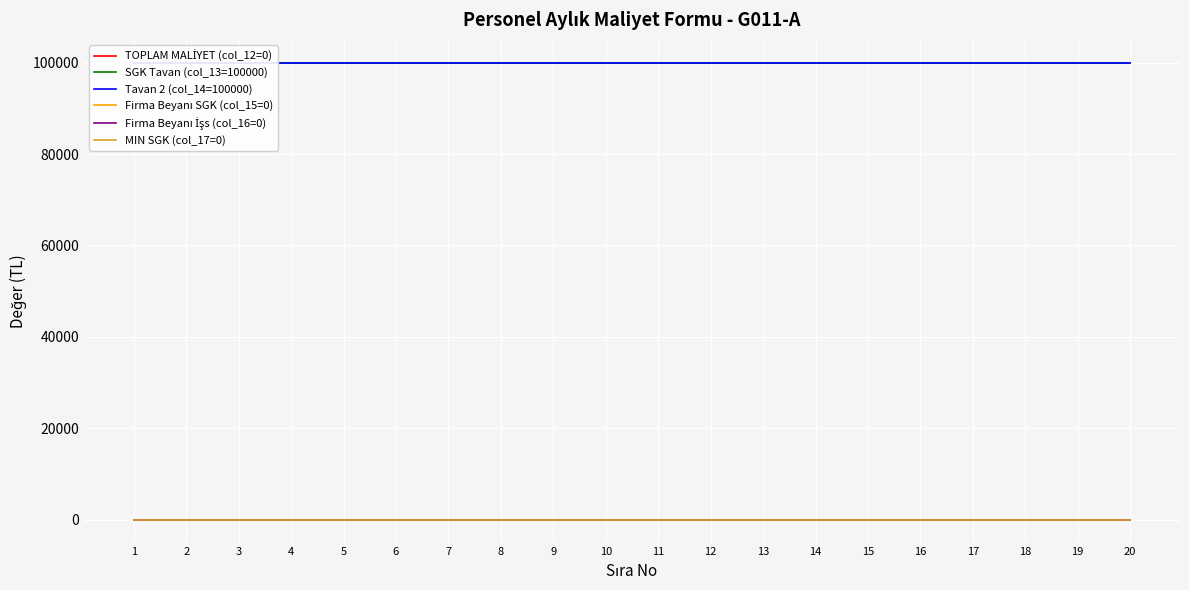

How many lines are shown in the chart?

6